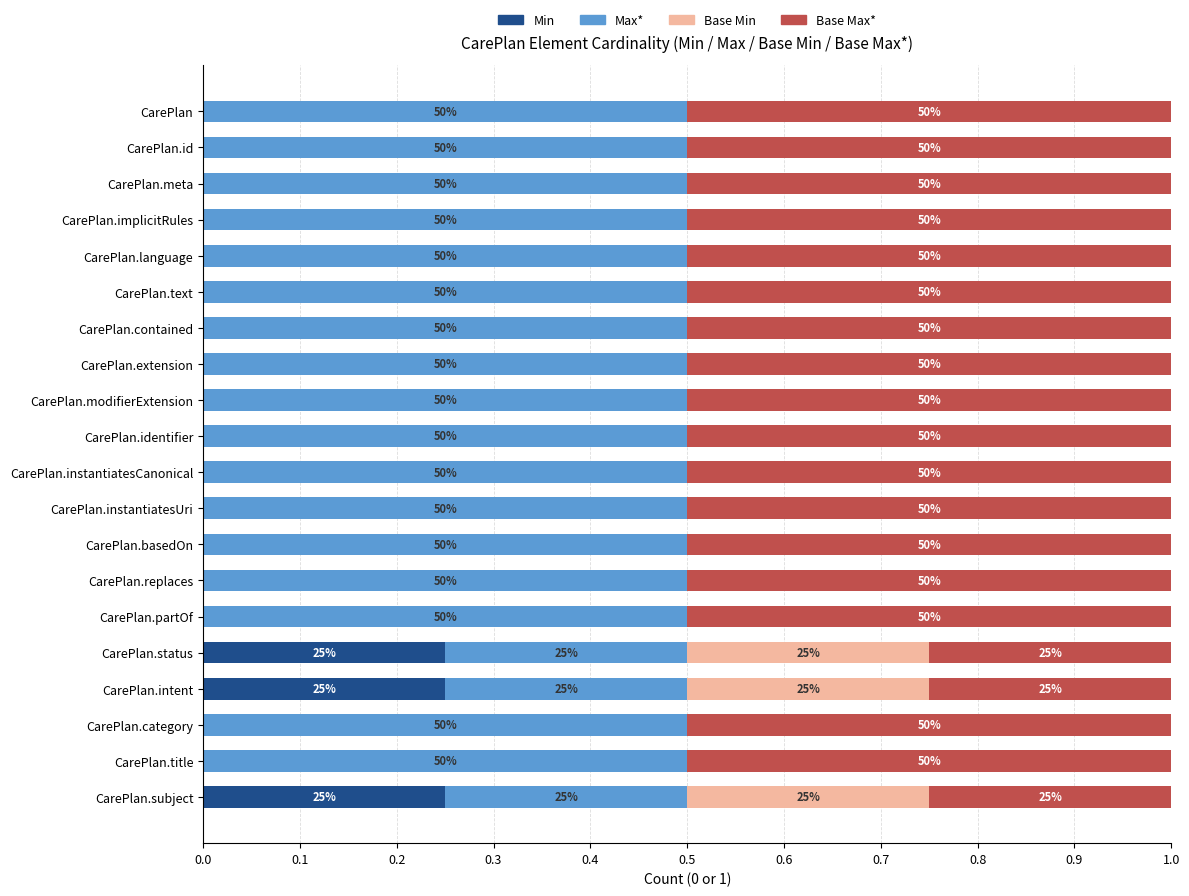

What are all the series names shown in the legend?

Min, Max*, Base Min, Base Max*